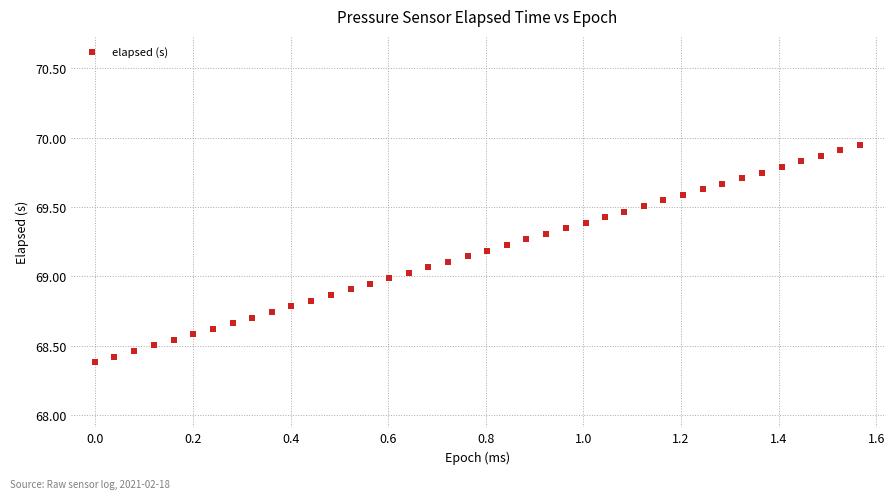

What is the range of Y values (max minus min)?

1.6